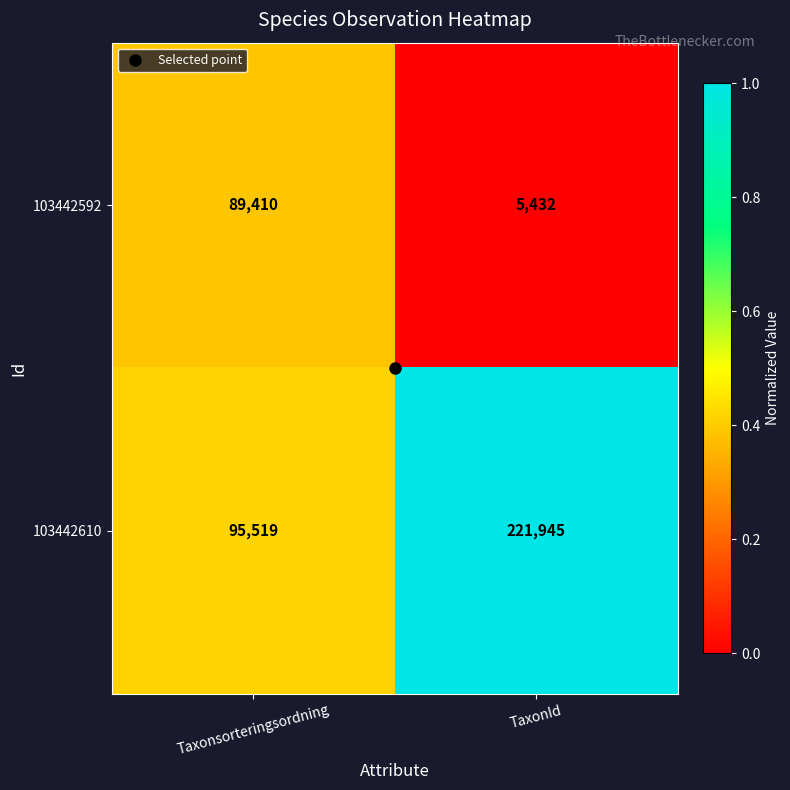

What is the sum of all 103442592 values?

94842